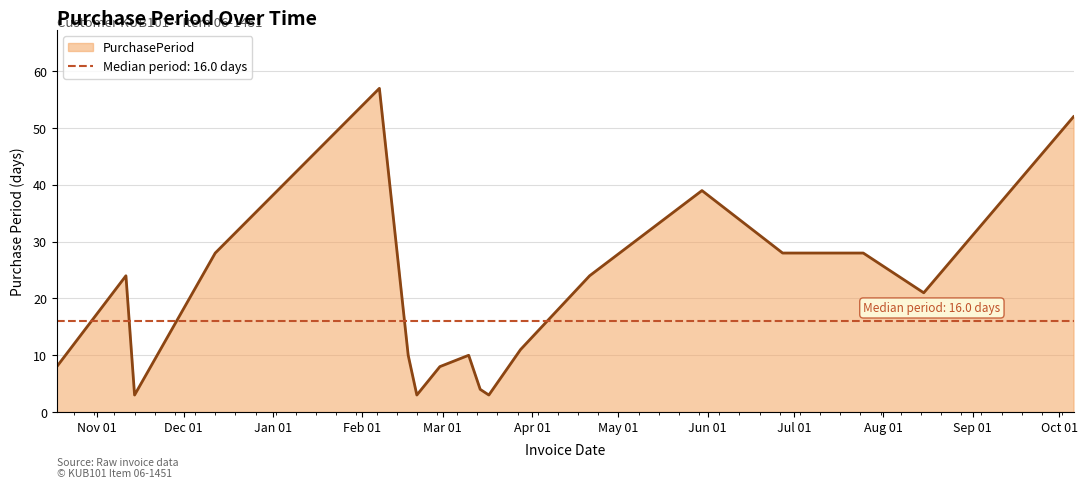

What is the greatest value displayed?

57